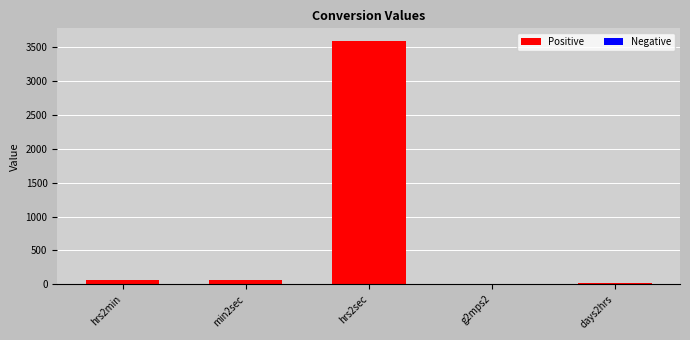

What is the sum of all values?

3753.8